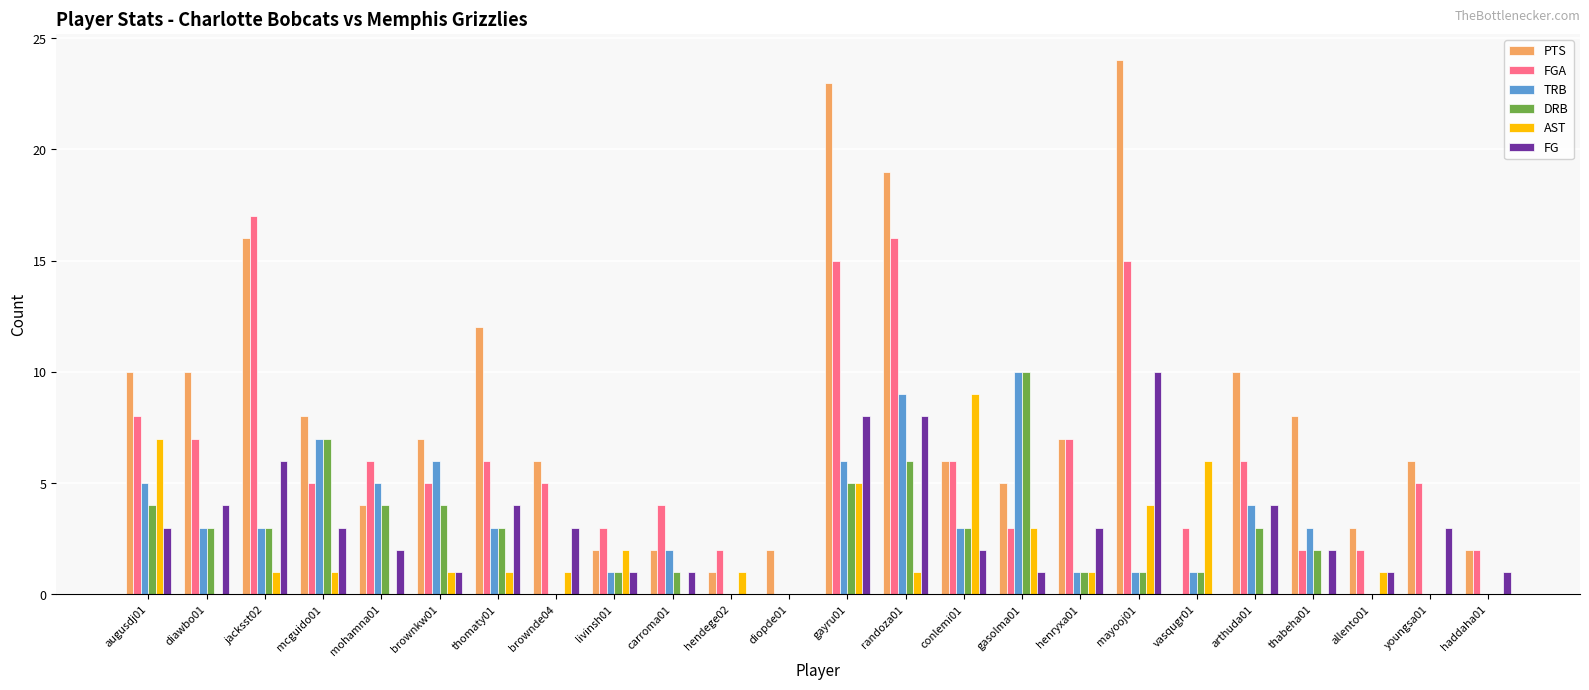

What is the sum of all FG values?

71